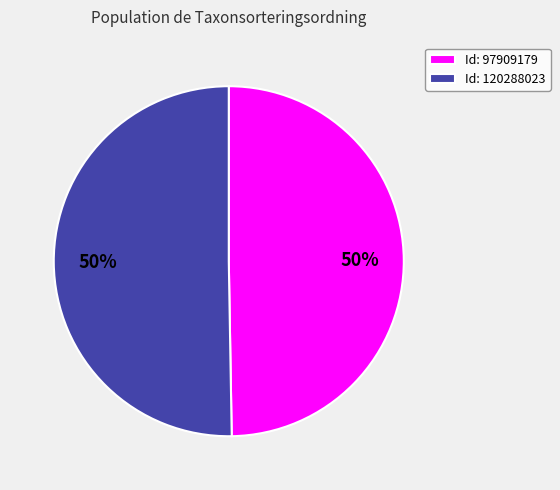

Approximately how many times larger is the value at Id: 120288023 compared to Id: 97909179?

1.0